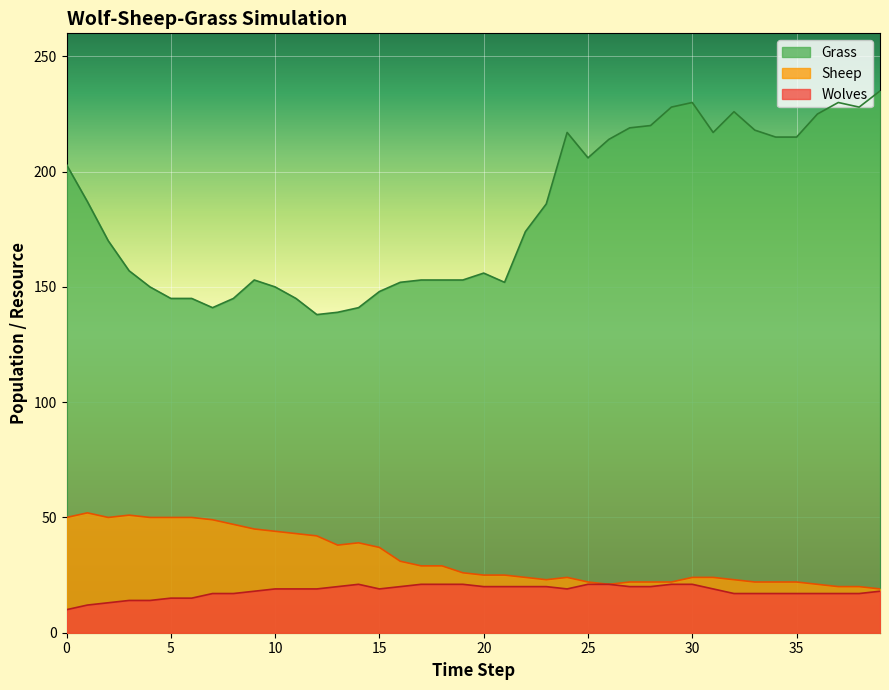

In Grass, how many points are lower than both neighbors (excluding endpoints)?

6